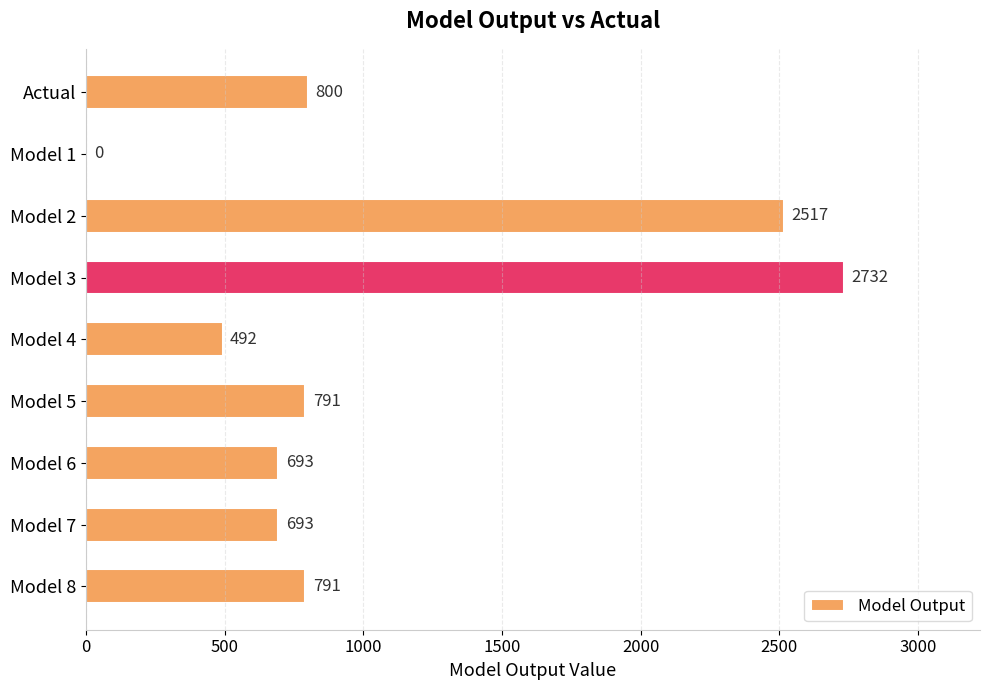

Approximately how many times larger is the value at Model 8 compared to Model 5?

1.0